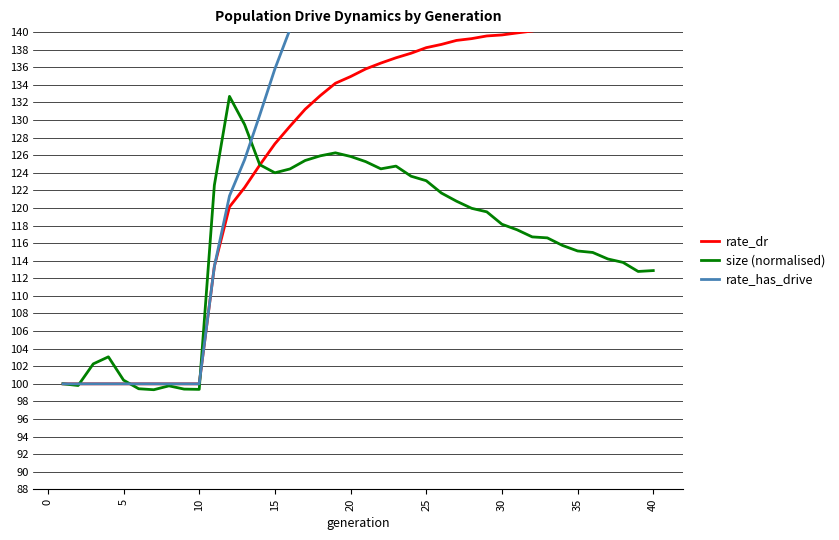

How many series are shown in this chart?

3